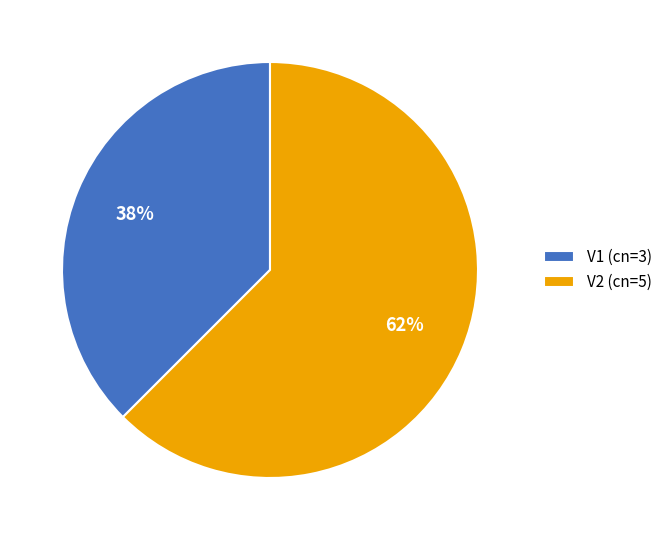

To the nearest percent, what is the combined percentage of V1 and V2?

100%